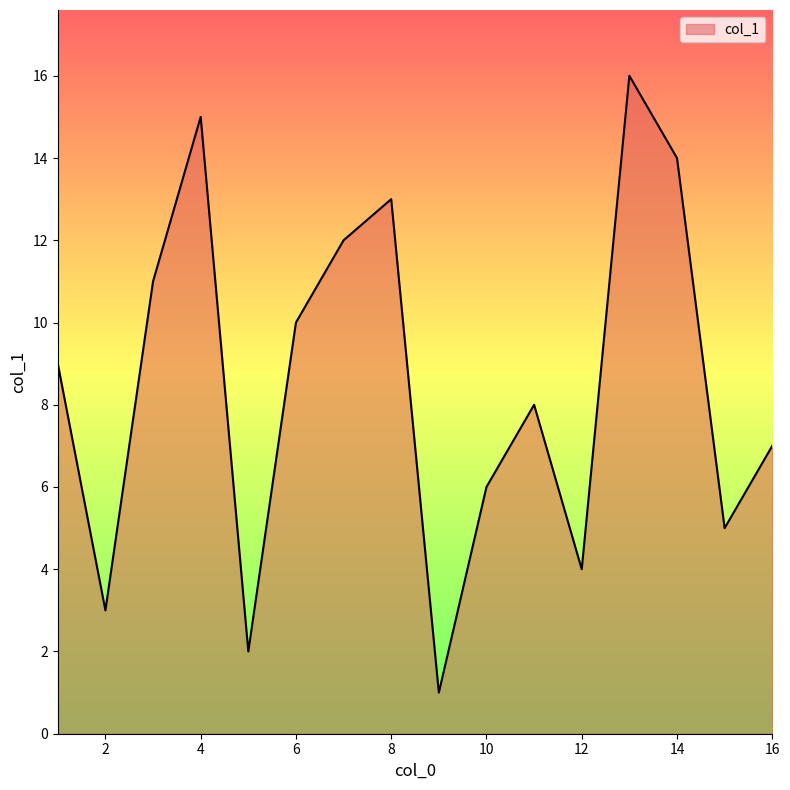

What is the difference between the maximum and minimum values?

15